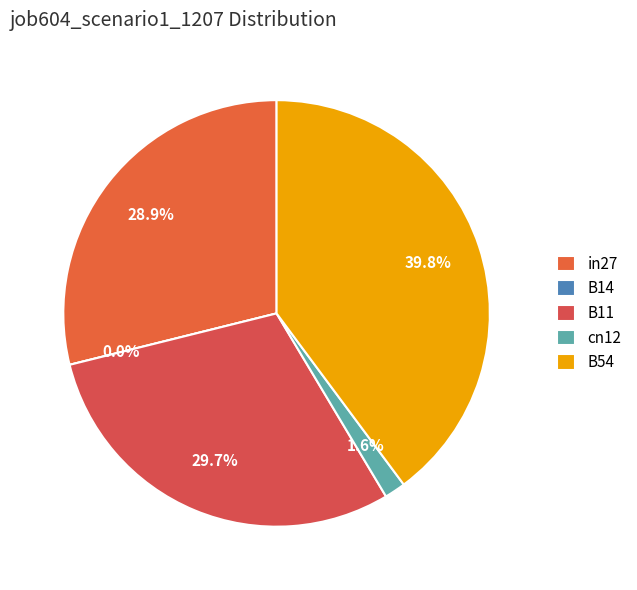

To the nearest percent, what is the difference between the B11 and B14 slice percentages?

30%